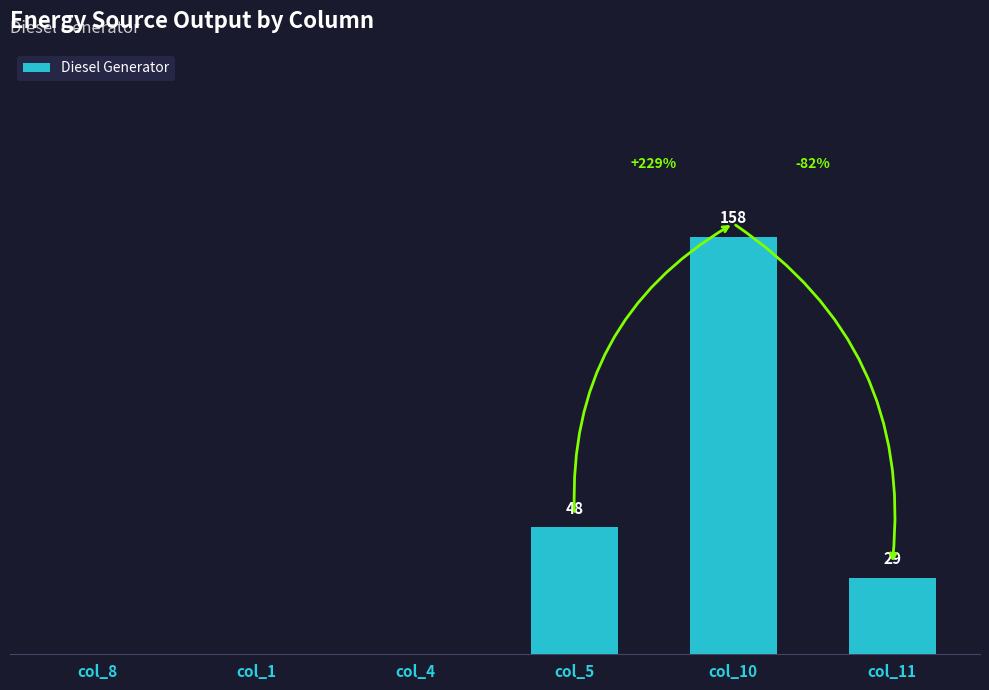

At which label is the value closest to 79?

col_5